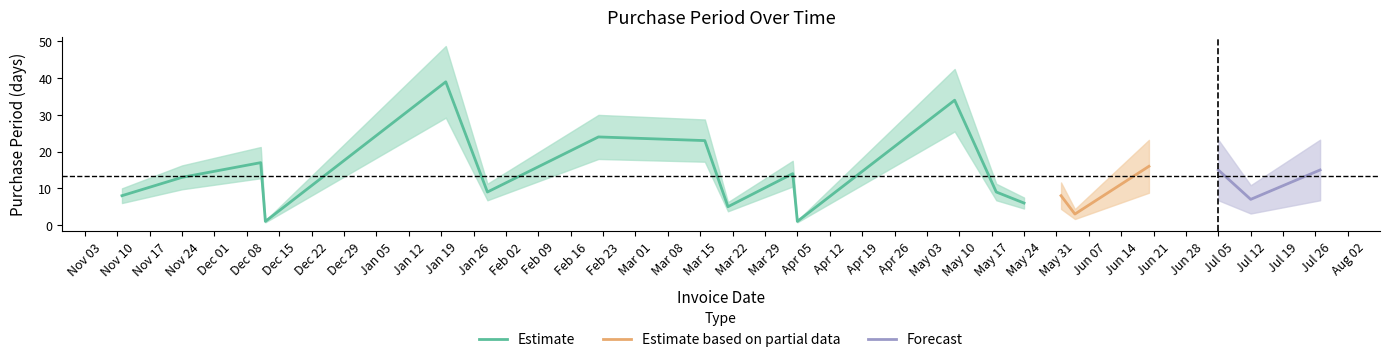

What is the sum of the values at 2016-06-04 and 2016-06-20?

19